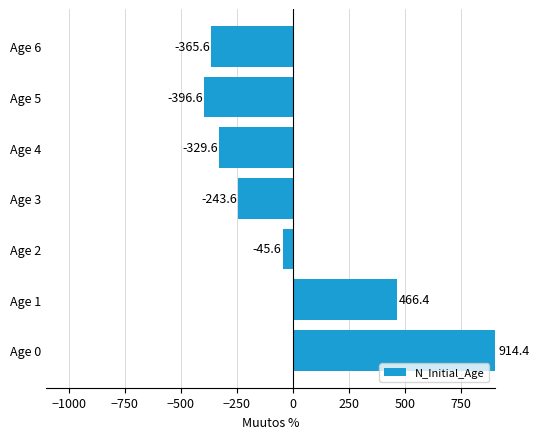

How many categories are shown in the chart?

7